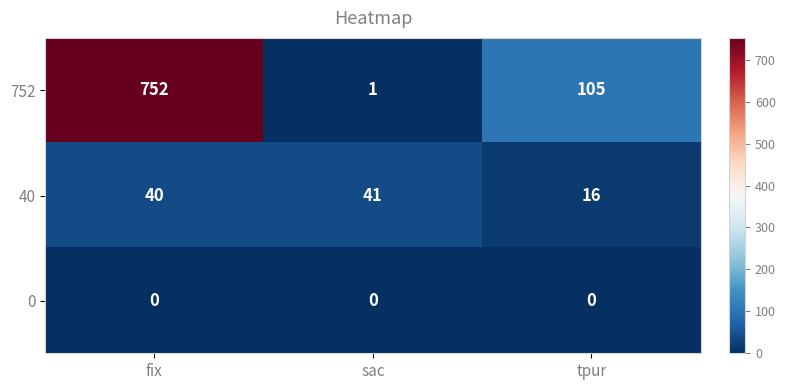

Which series has the largest total across all categories?

752